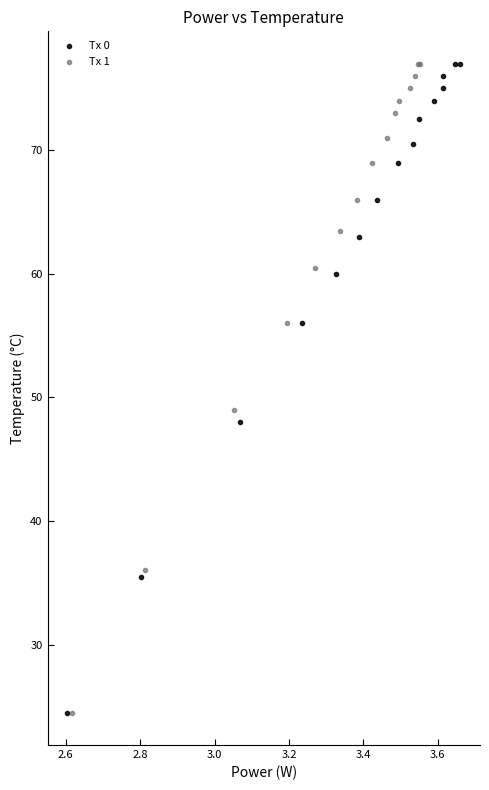

What are all the series names shown in the legend?

Tx 0, Tx 1